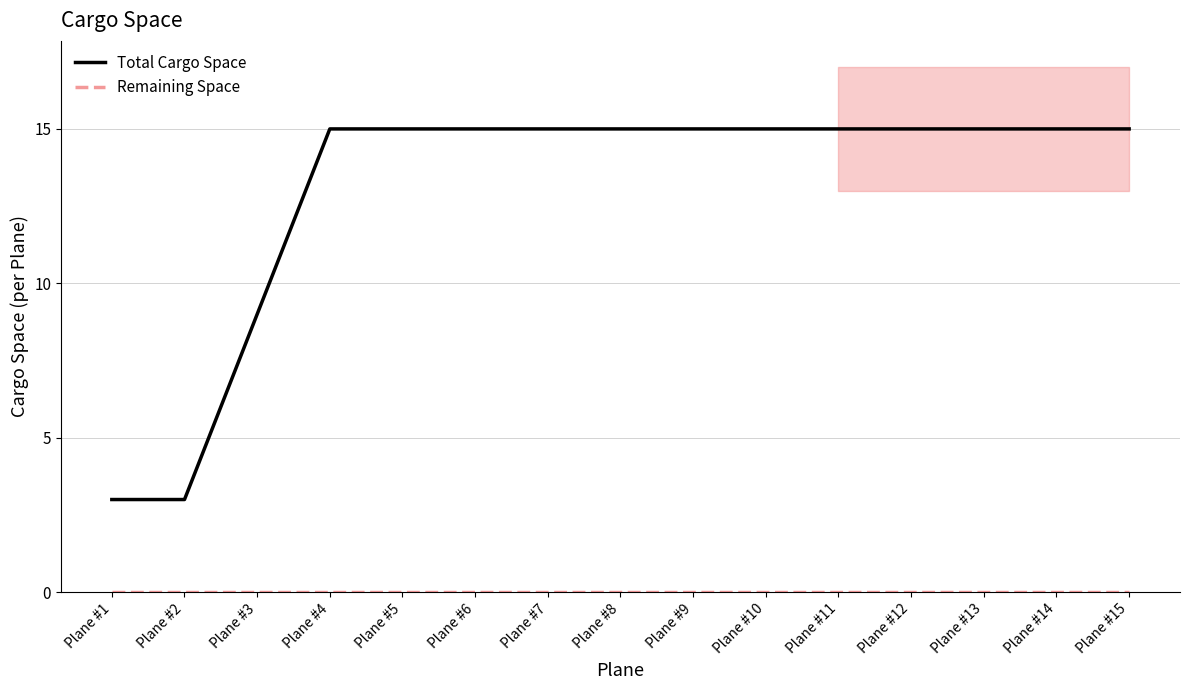

At Plane #13, list the series in order from smallest to largest.

Remaining Space, Total Cargo Space